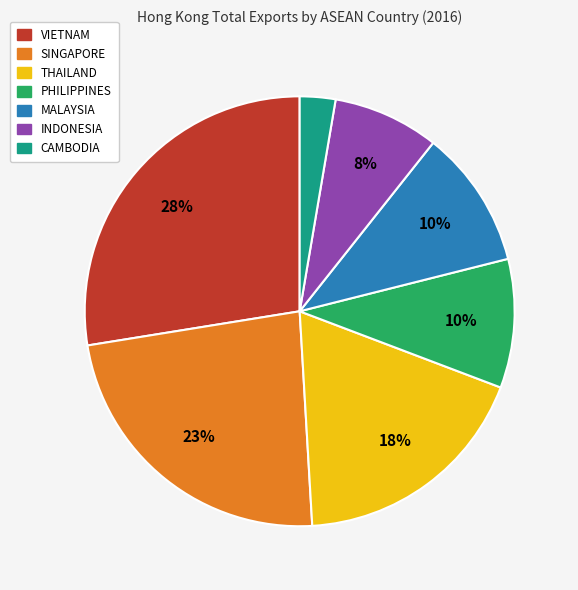

Which has a higher value, PHILIPPINES or SINGAPORE?

SINGAPORE